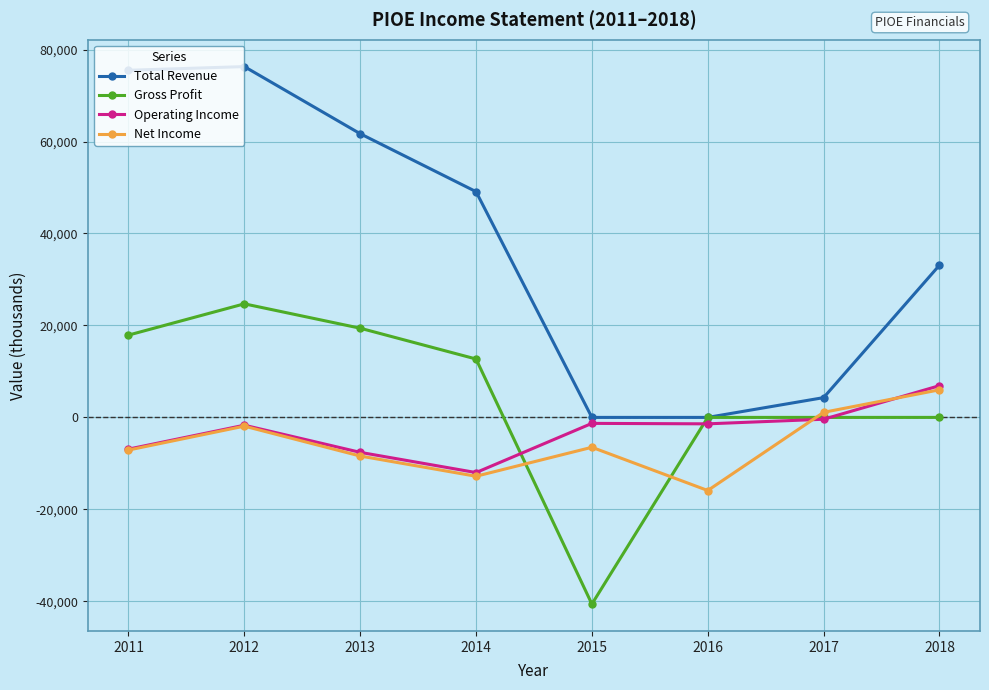

How many data points does each series have?

8